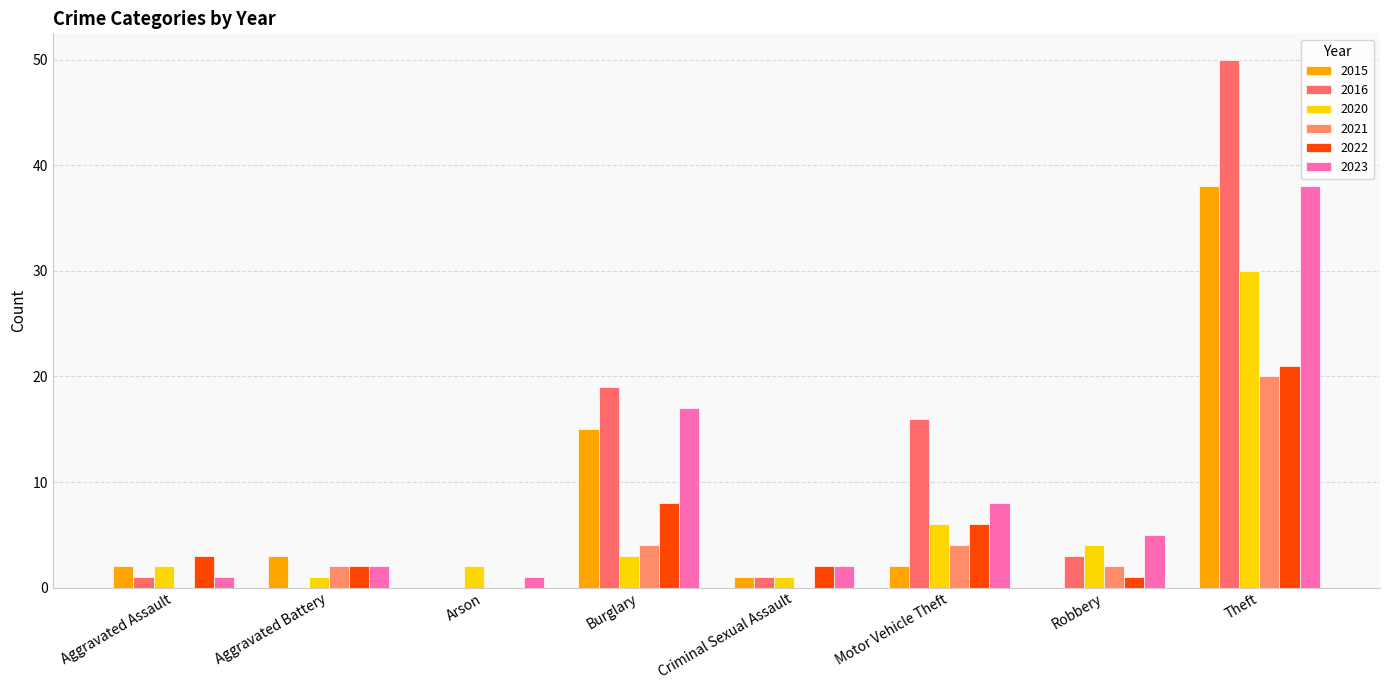

How many groups of bars are there?

8